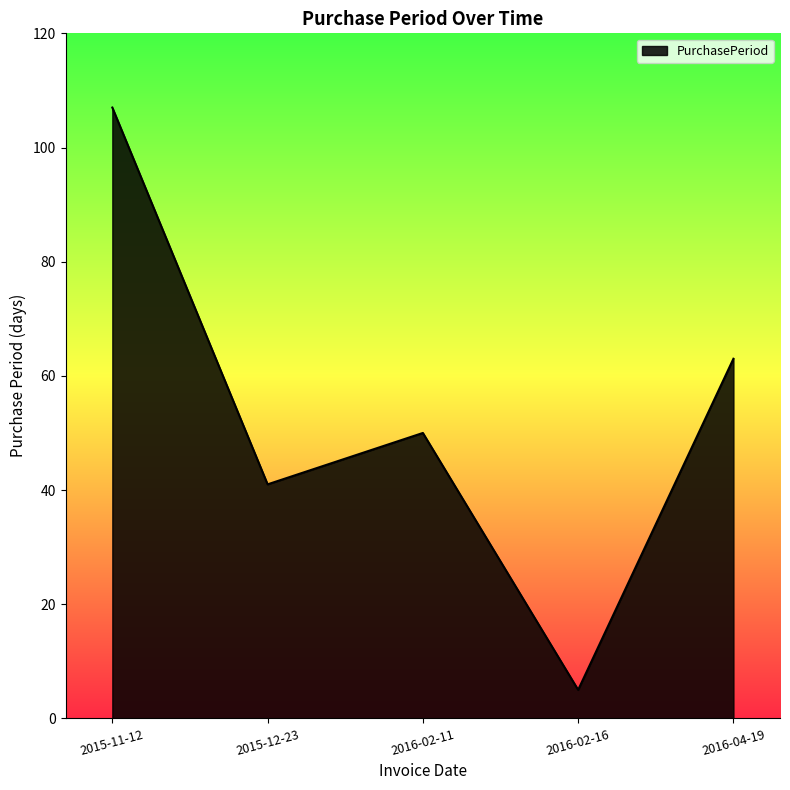

Reading right to left, what are all the values shown in this chart?

63	5	50	41	107